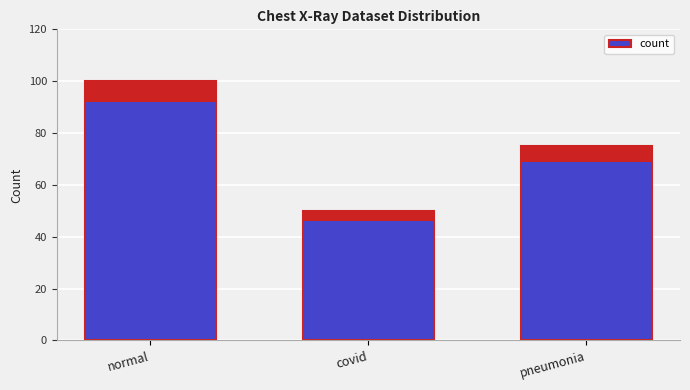

At which label is the value closest to 75?

pneumonia